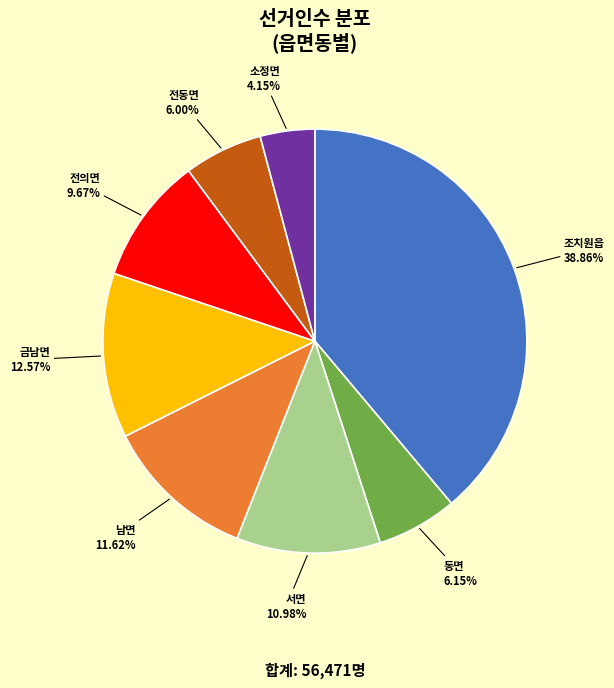

To the nearest percent, what portion does 조치원읍 represent?

39%